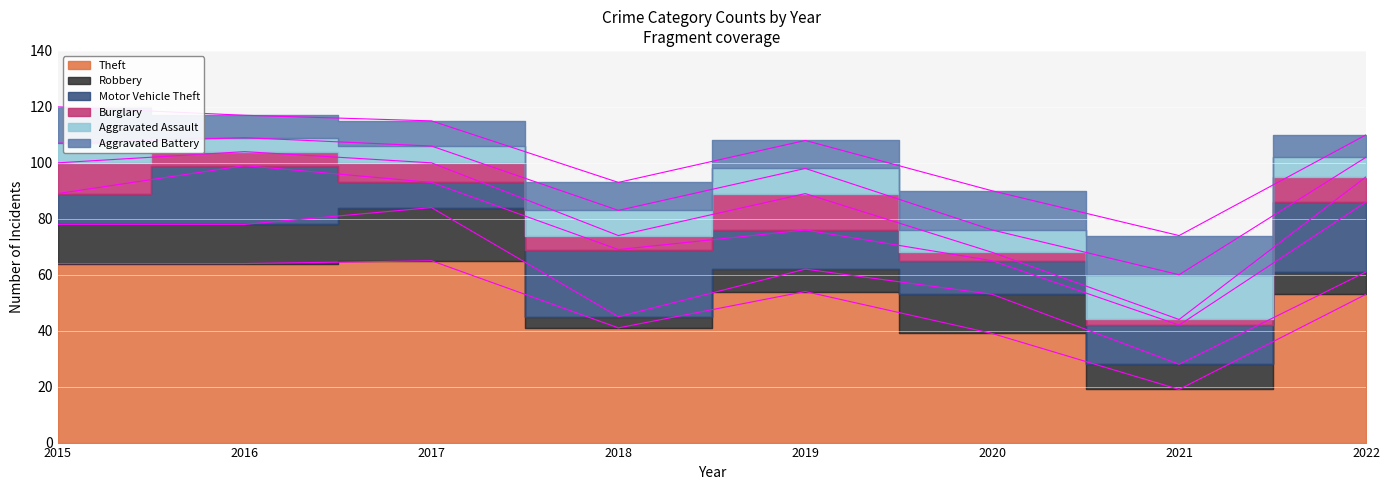

How many data points does each series have?

8